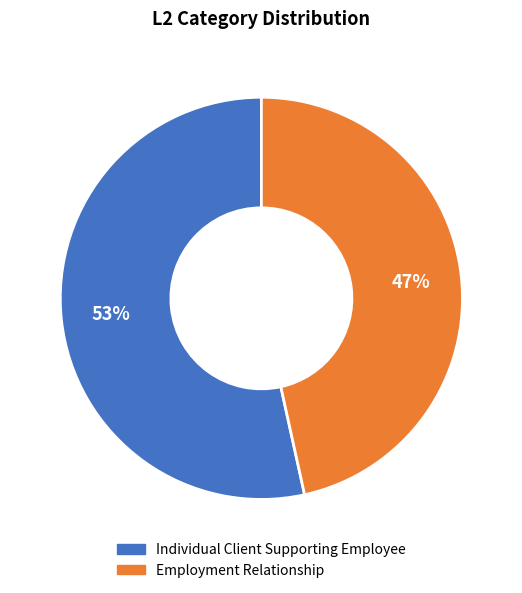

Does Individual Client Supporting Employee represent more than half of the total?

Yes